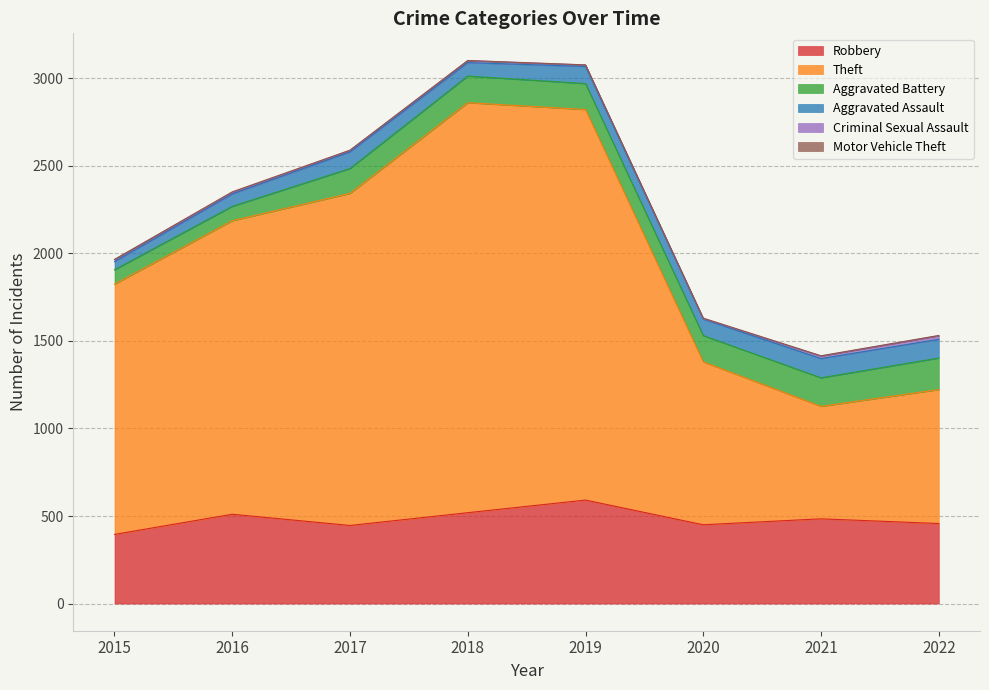

Does the chart have visible grid lines?

Yes